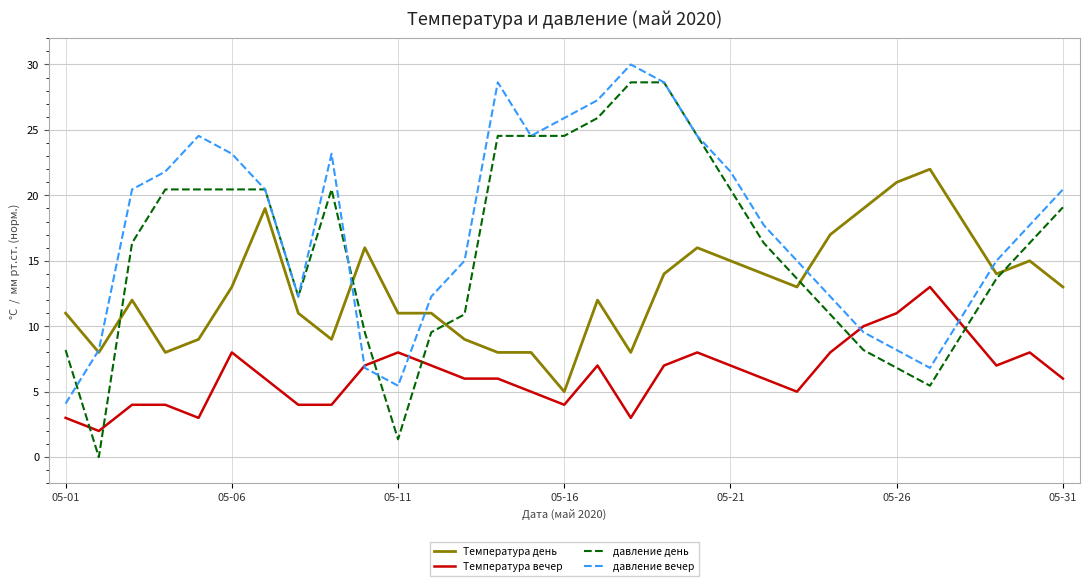

Reading left to right, extract all data points from this chart.

Температура день: 11.0	8.0	12.0	8.0	9.0	13.0	19.0	11.0	9.0	16.0	11.0	11.0	9.0	8.0	8.0	5.0	12.0	8.0	14.0	16.0	15.0	14.0	13.0	17.0	19.0	21.0	22.0	18.0	14.0	15.0	13.0
Температура вечер: 3.0	2.0	4.0	4.0	3.0	8.0	6.0	4.0	4.0	7.0	8.0	7.0	6.0	6.0	5.0	4.0	7.0	3.0	7.0	8.0	7.0	6.0	5.0	8.0	10.0	11.0	13.0	10.0	7.0	8.0	6.0
давление день: 8.2	0.0	16.4	20.5	20.5	20.5	20.5	12.3	20.5	9.5	1.4	9.5	10.9	24.5	24.5	24.5	25.9	28.6	28.6	24.5	20.5	16.4	13.6	10.9	8.2	6.8	5.5	9.5	13.6	16.4	19.1
давление вечер: 4.1	8.2	20.5	21.8	24.5	23.2	20.5	12.3	23.2	6.8	5.5	12.3	15.0	28.6	24.5	25.9	27.3	30.0	28.6	24.5	21.8	17.7	15.0	12.3	9.5	8.2	6.8	10.9	15.0	17.7	20.5